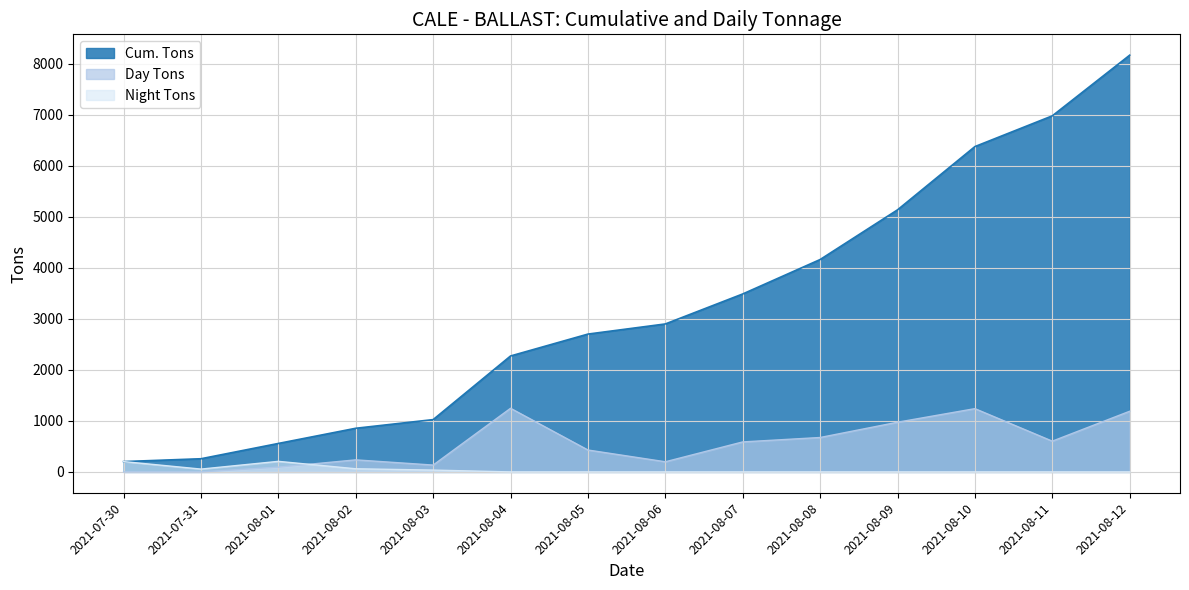

What position from the left is 2021-08-01?

3